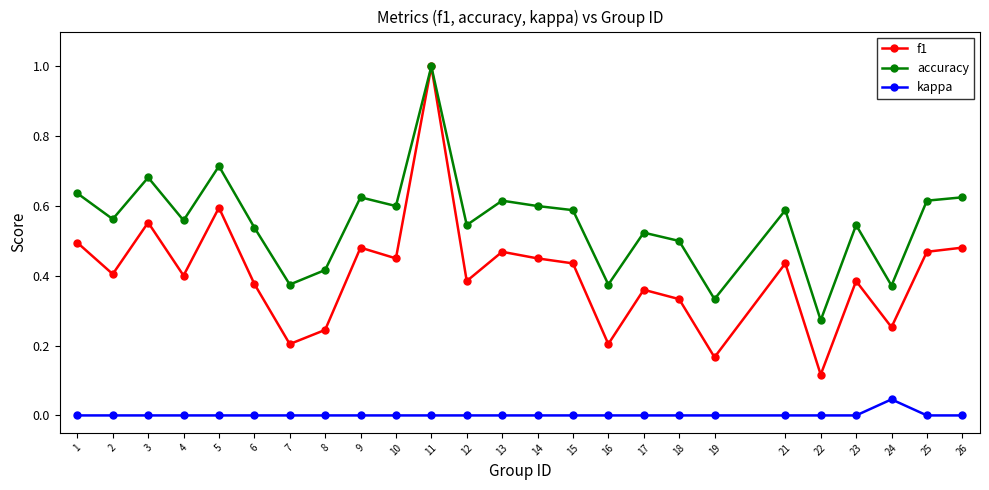

What is the maximum value for f1?

1.0